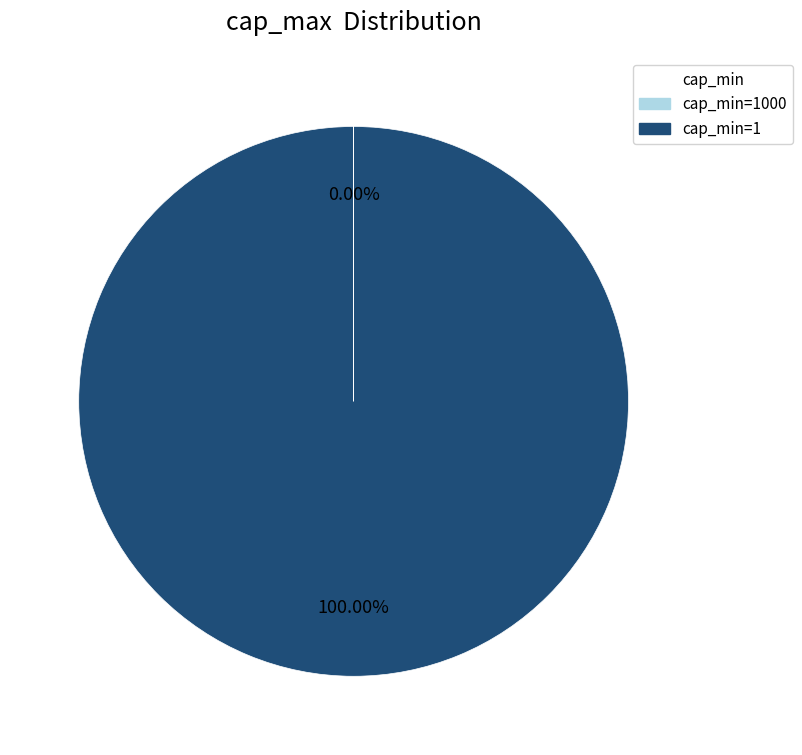

What is the majority slice?

cap_min=1